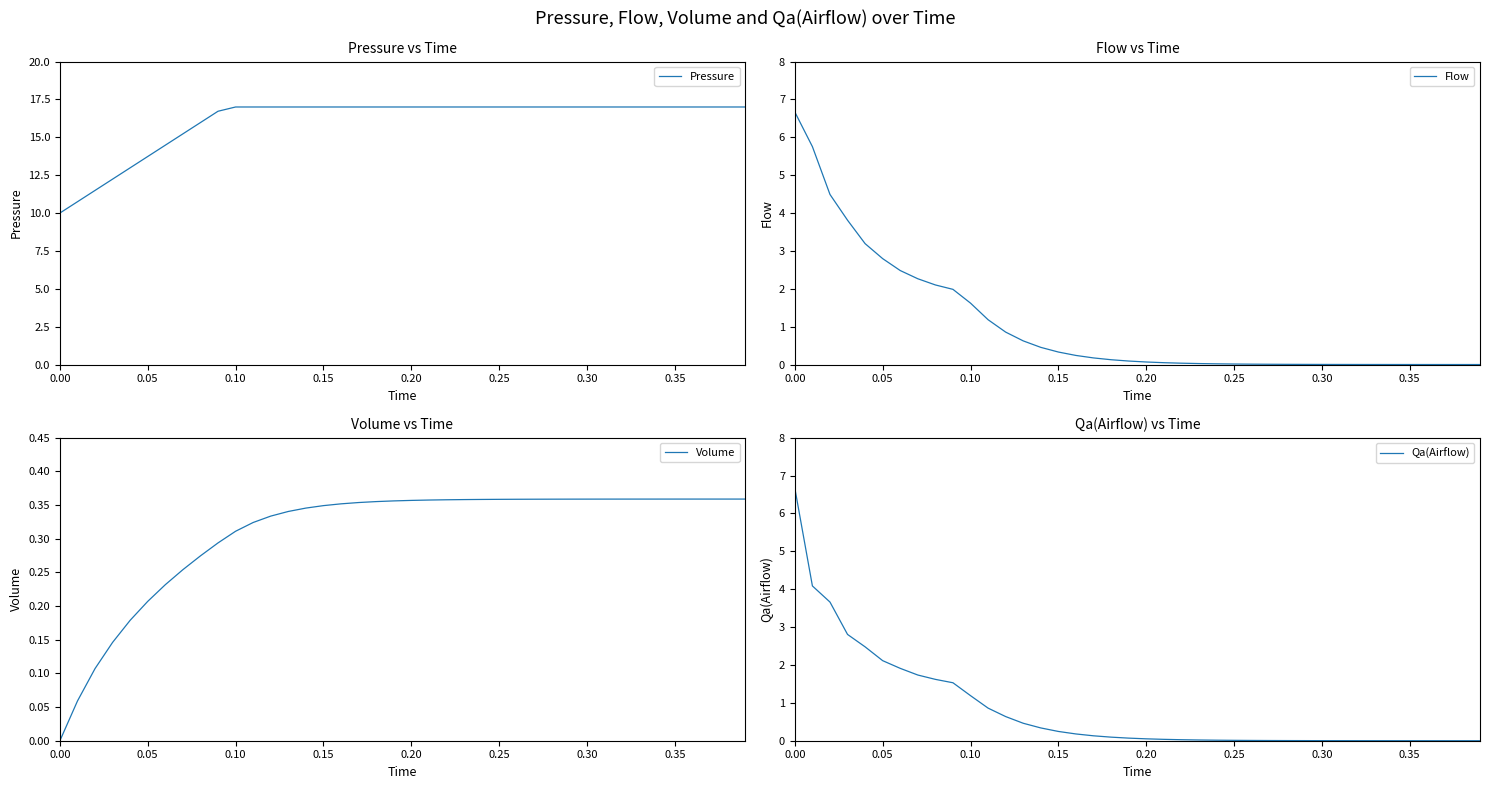

True or false: Pressure and Flow cross at least once.

False